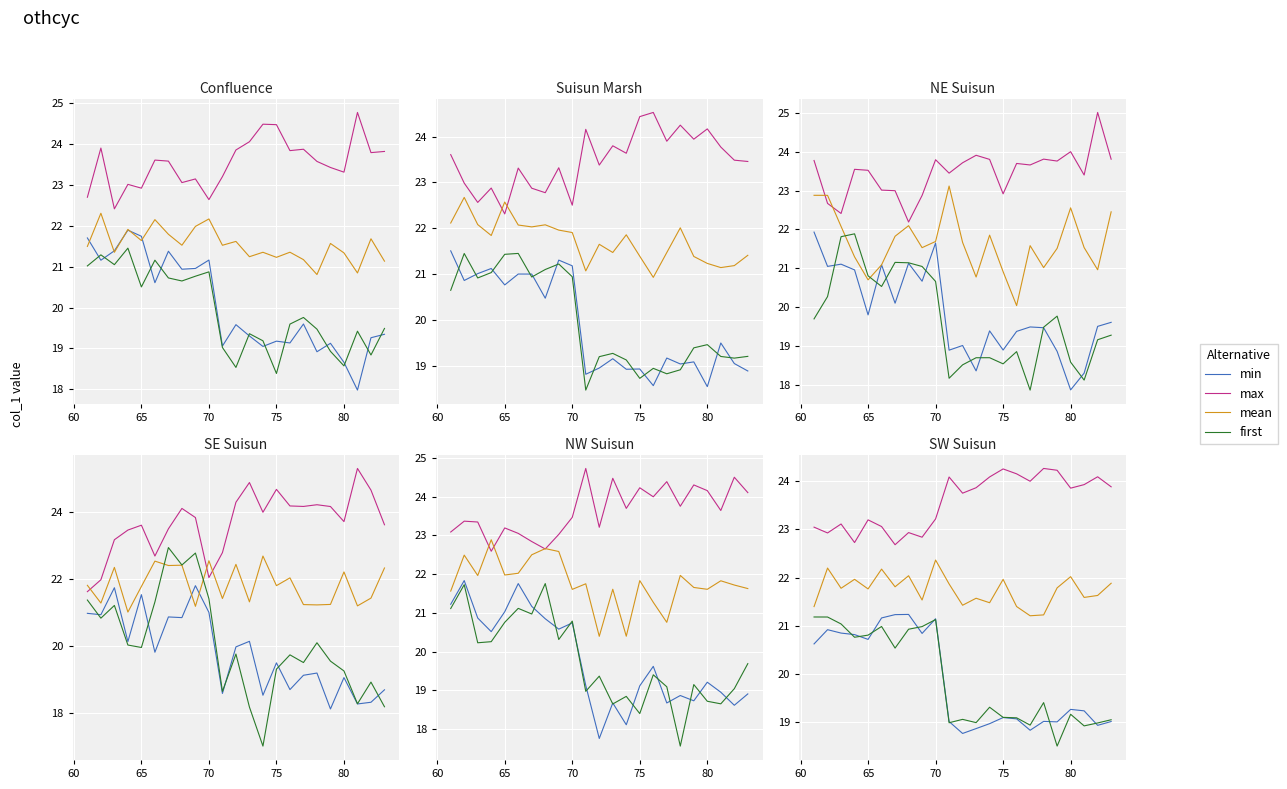

Which series has the largest total across all categories?

max